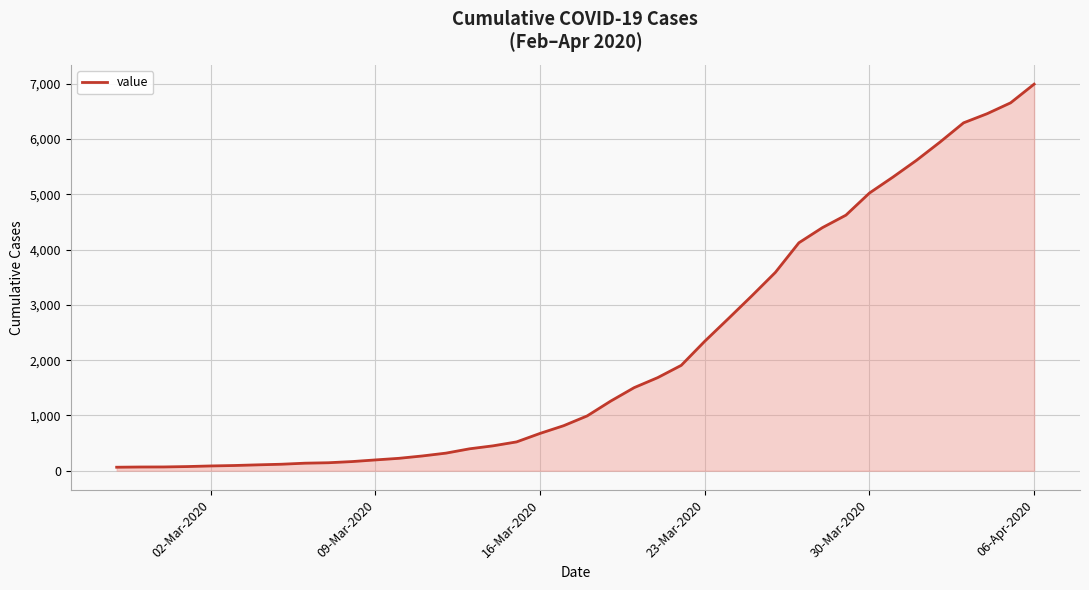

What is the maximum value shown in the chart?

6994